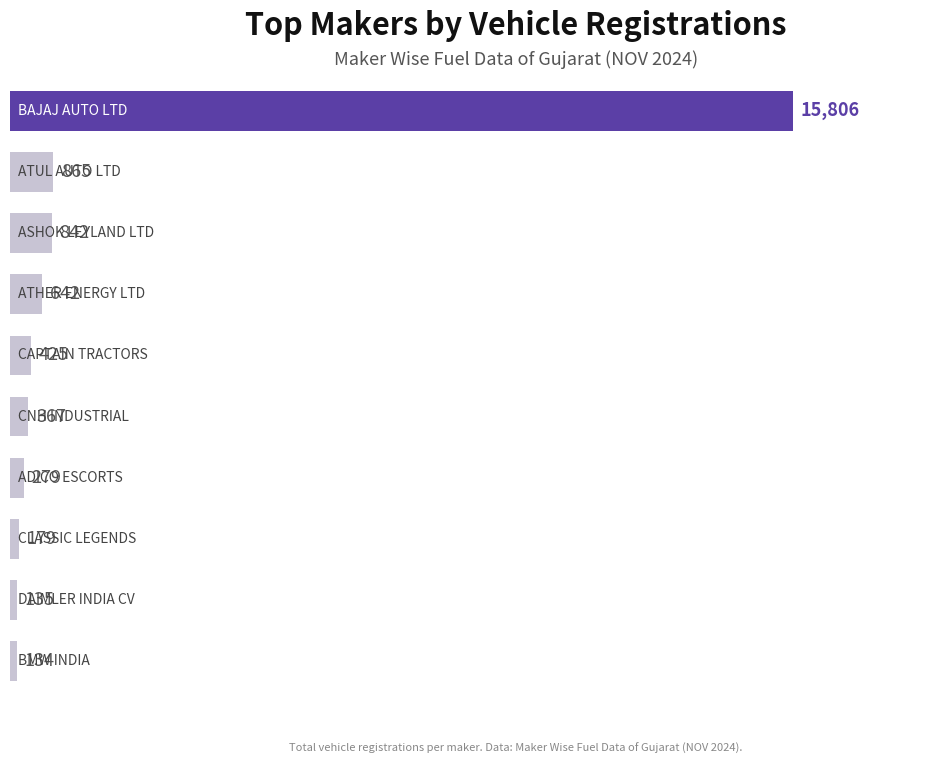

What is the maximum value shown in the chart?

15806